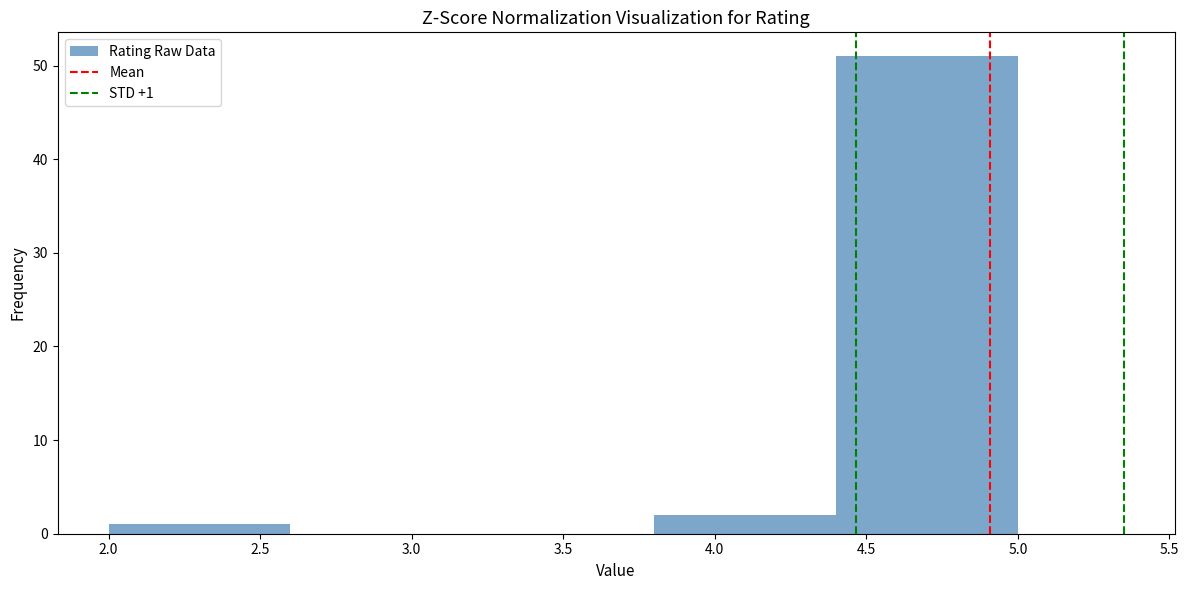

Which range on the x-axis has the tallest bar?

4.4 to 5.0